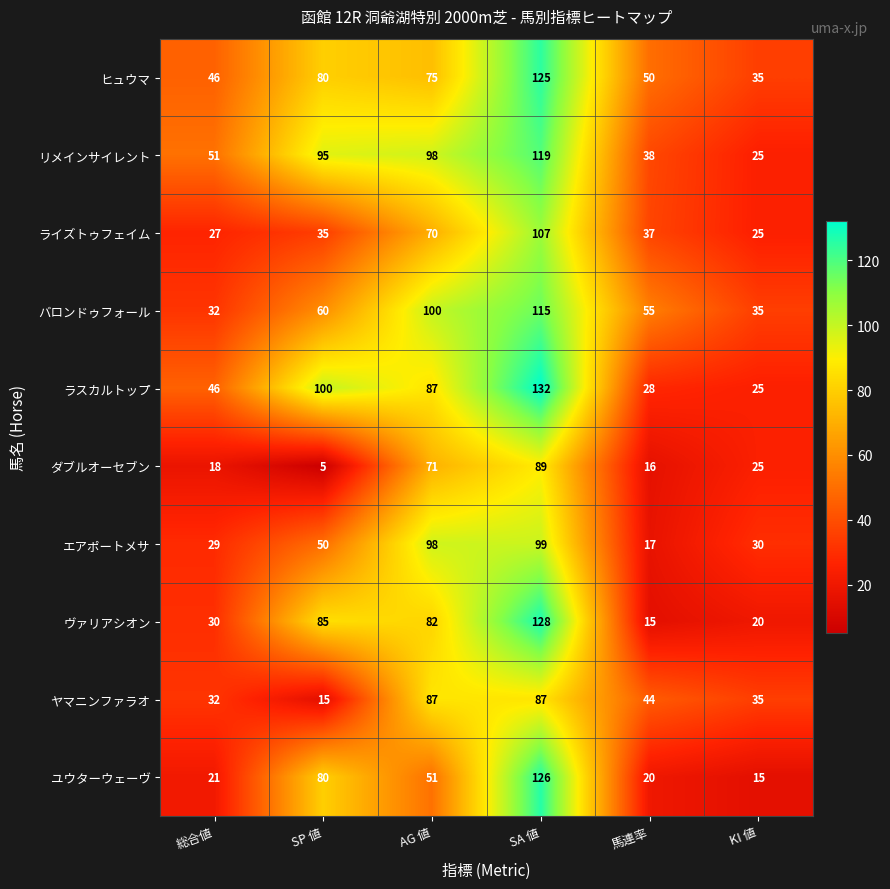

Rank the series at 馬連率 from highest to lowest value.

バロンドゥフォール, ヒュウマ, ヤマニンファラオ, リメインサイレント, ライズトゥフェイム, ラスカルトップ, ユウターウェーヴ, エアポートメサ, ダブルオーセブン, ヴァリアシオン